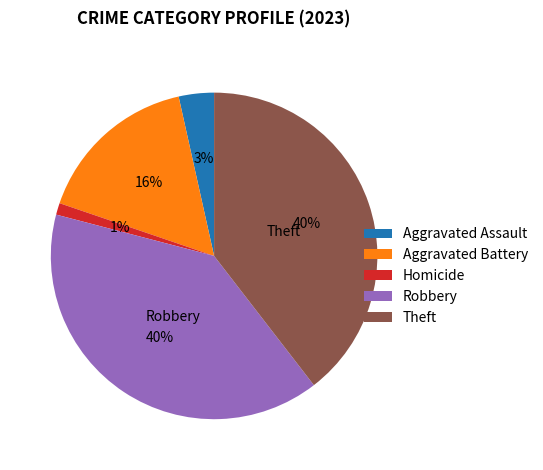

Do Aggravated Battery and Aggravated Assault together represent more than half of the pie?

No